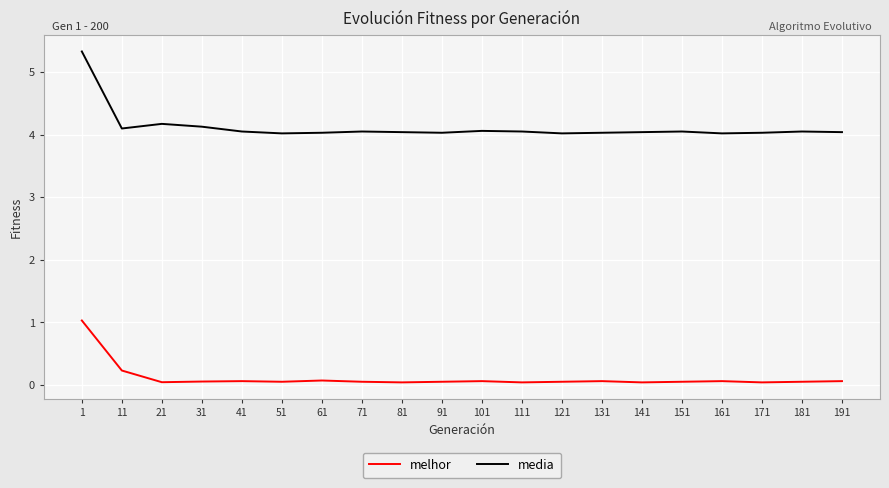

True or false: media has a value of 5.3 at 41.

False